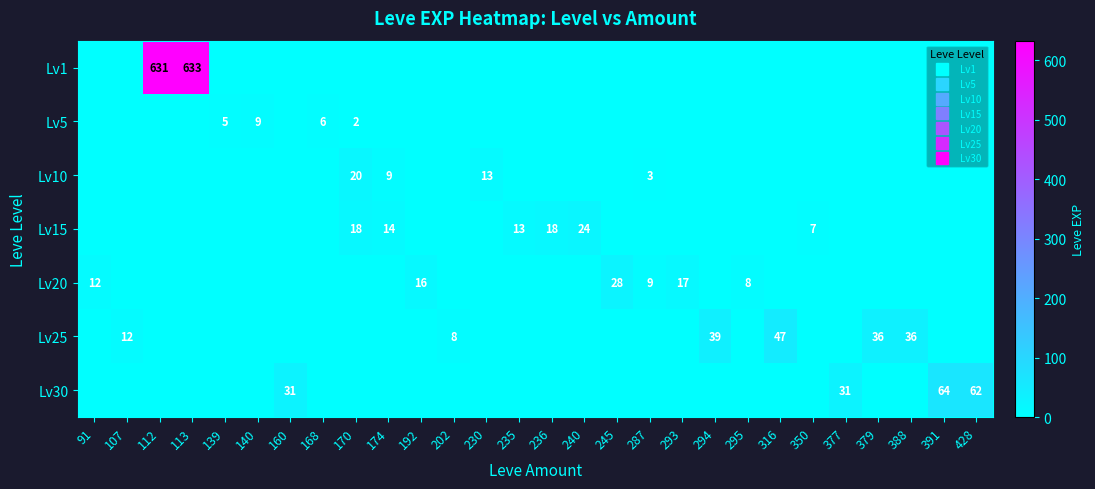

True or false: Lv25 has a value of 27 at 240.

False